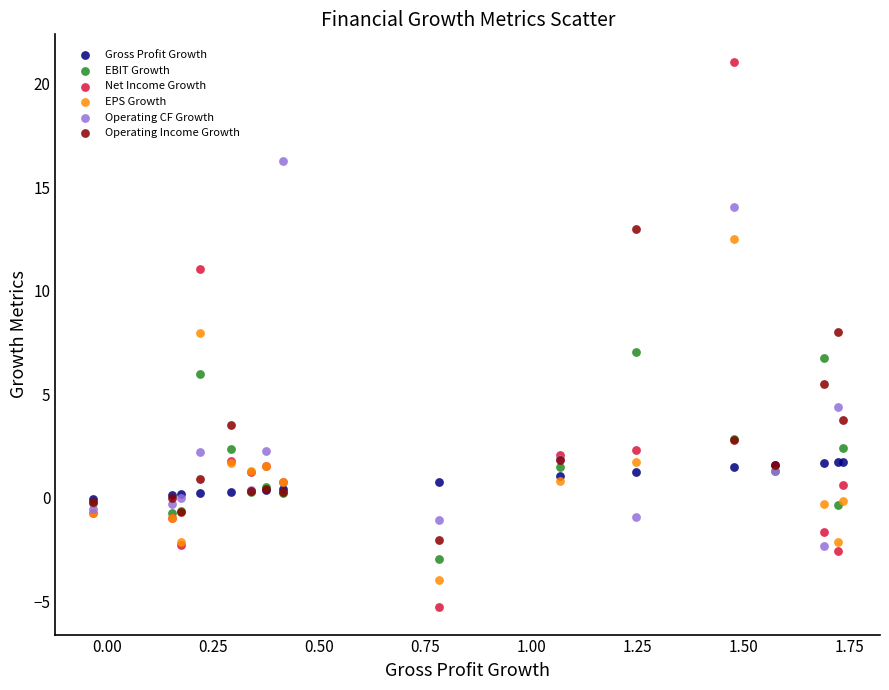

Which series has the largest Y range (max minus min)?

Net Income Growth